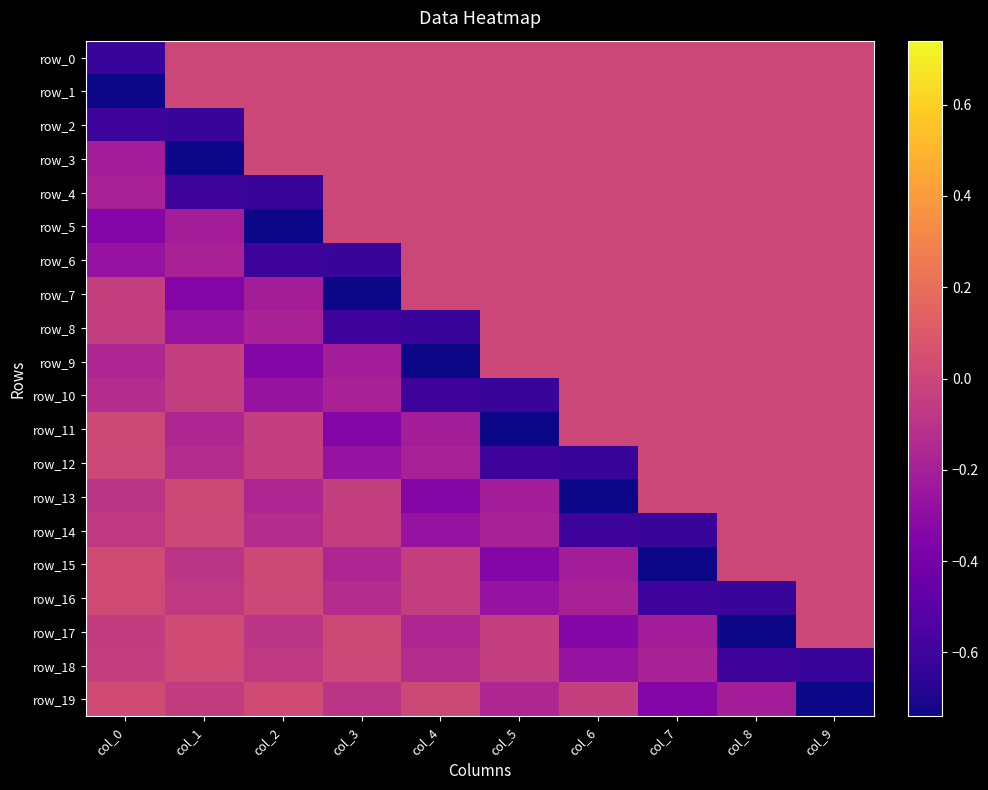

What is the spread (max minus min) of values at col_6?

0.7